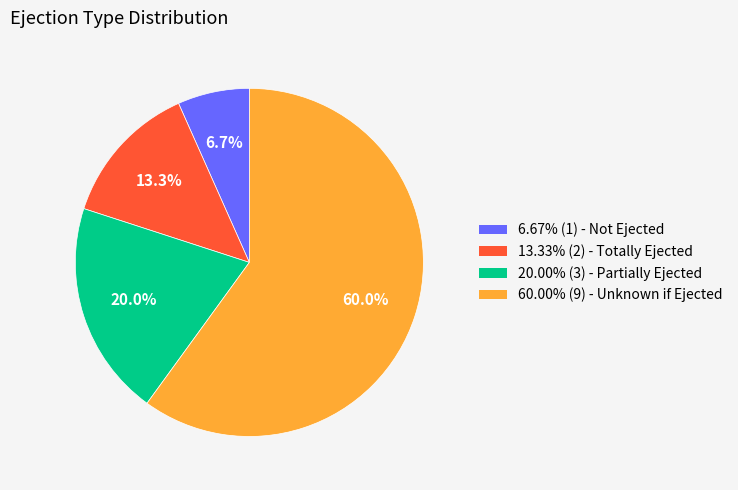

To the nearest percent, what is the average slice percentage?

25%